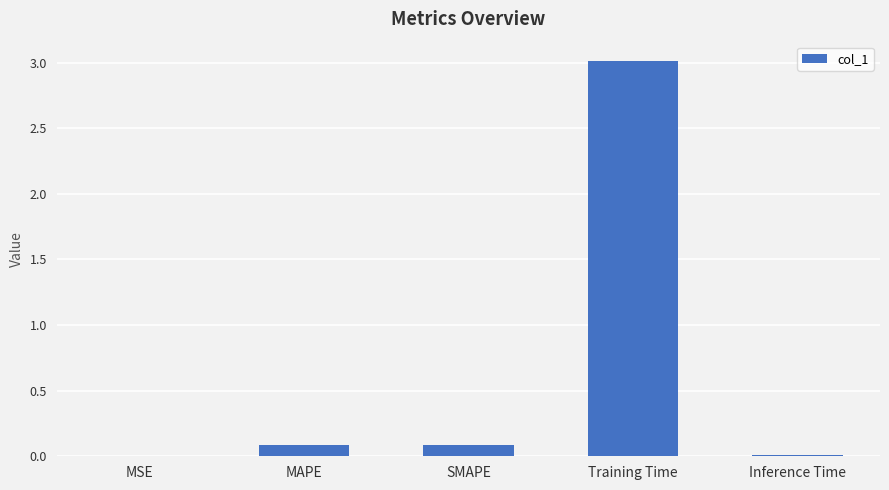

Which category has the highest value across all series?

Training Time